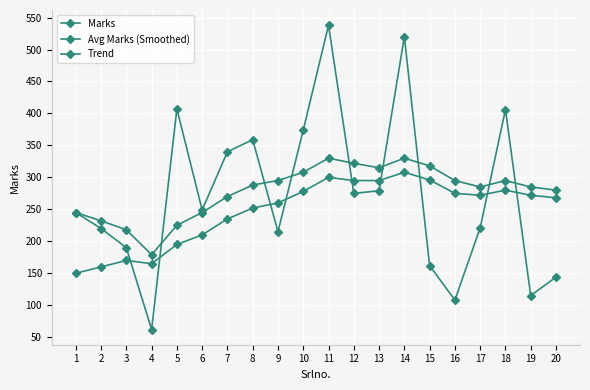

How many data points in Avg Marks (Smoothed) are less than 288?

10